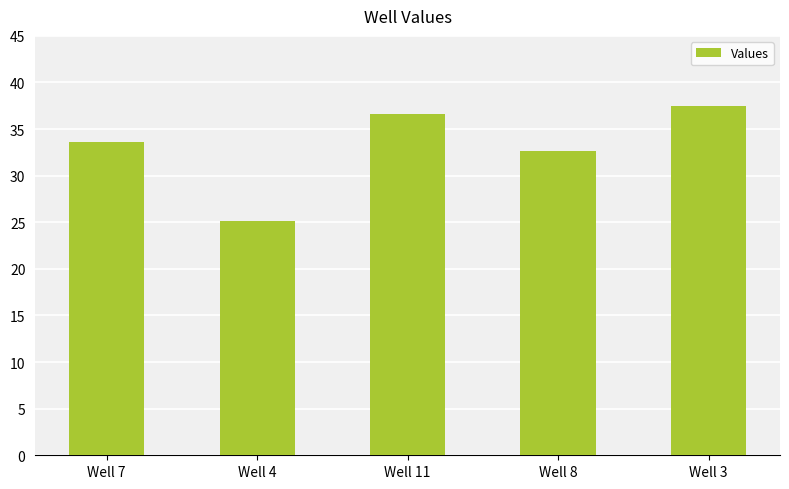

The chart shows a value of 37.5 at Well 3. True or false?

True